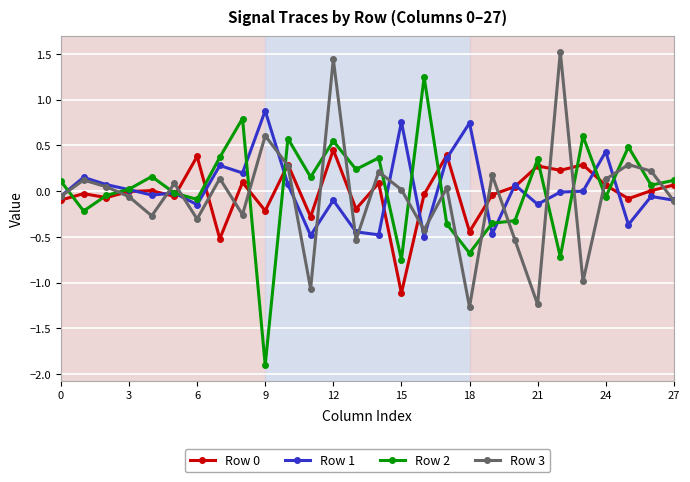

How many categories are shown in the chart?

28